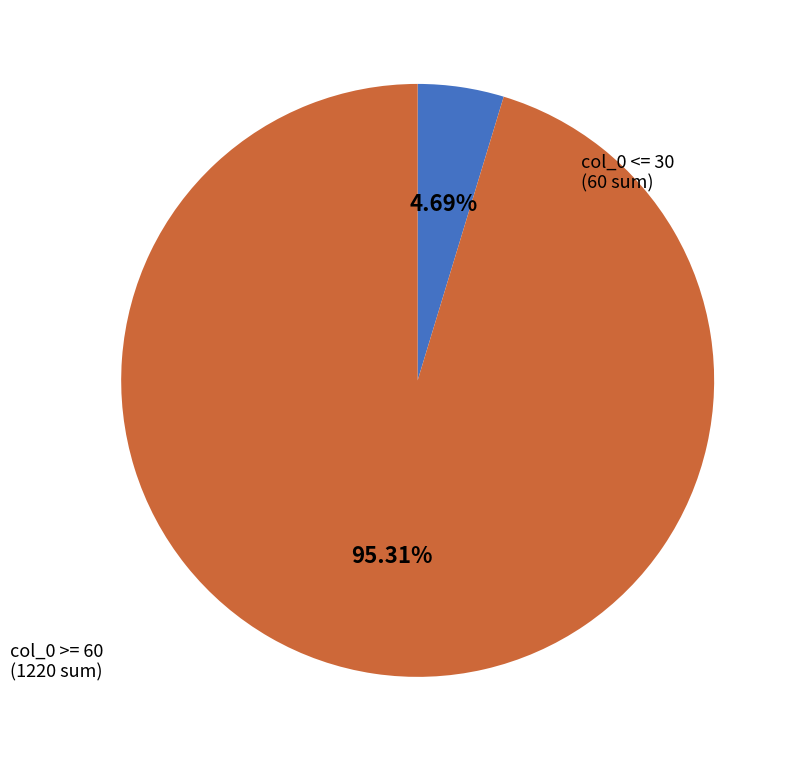

Does any single category account for the majority?

Yes